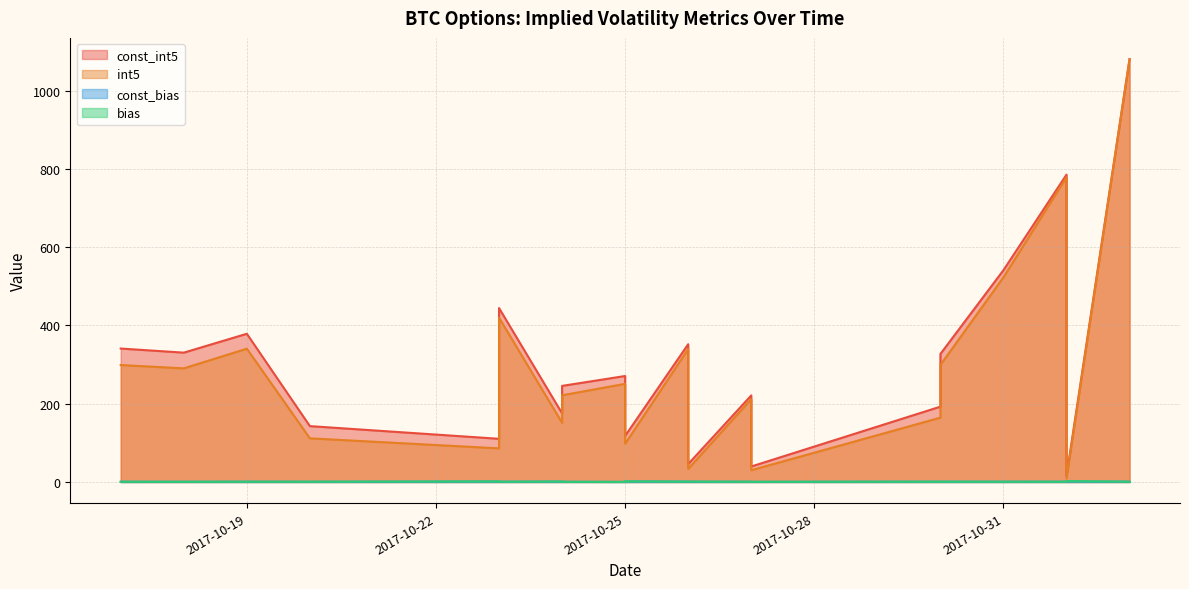

Does the chart have visible grid lines?

Yes